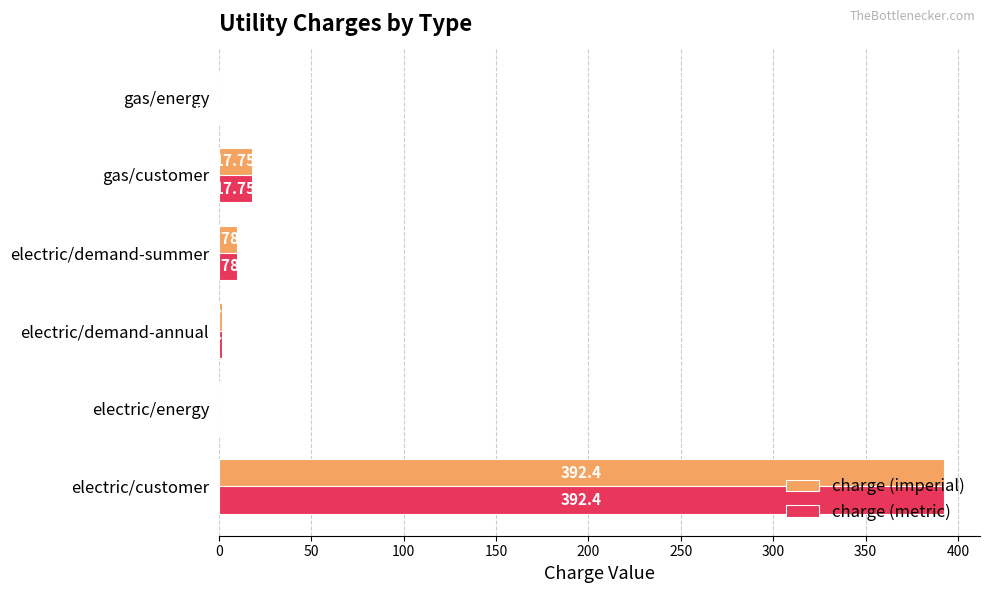

Between gas/customer and gas/energy, which series saw the biggest shift?

charge (metric)